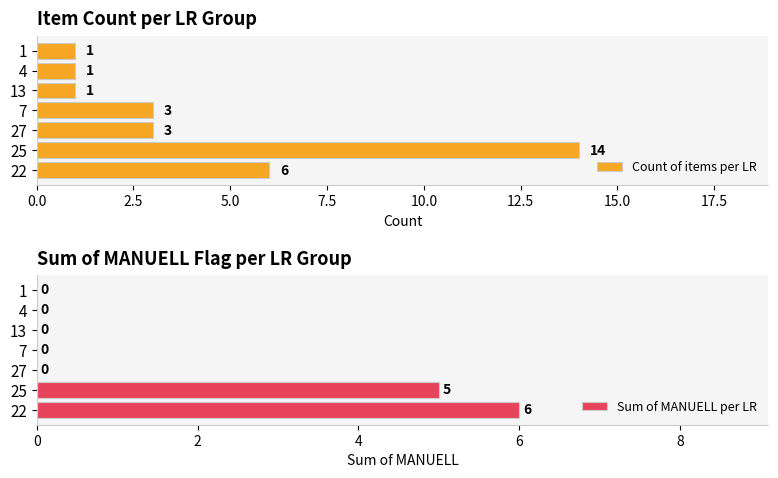

List the series in order of their peak value, lowest first.

Sum of MANUELL per LR, Count of items per LR